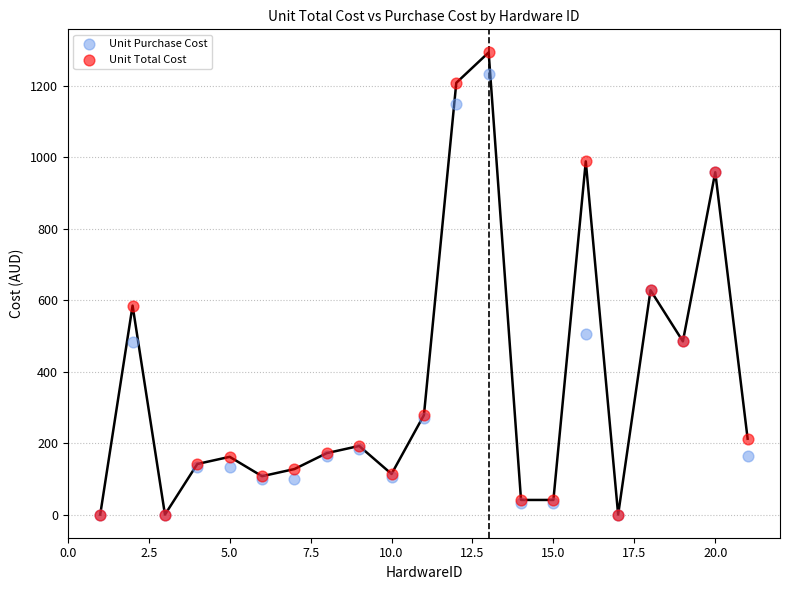

Which series has the largest Y range (max minus min)?

Unit Total Cost